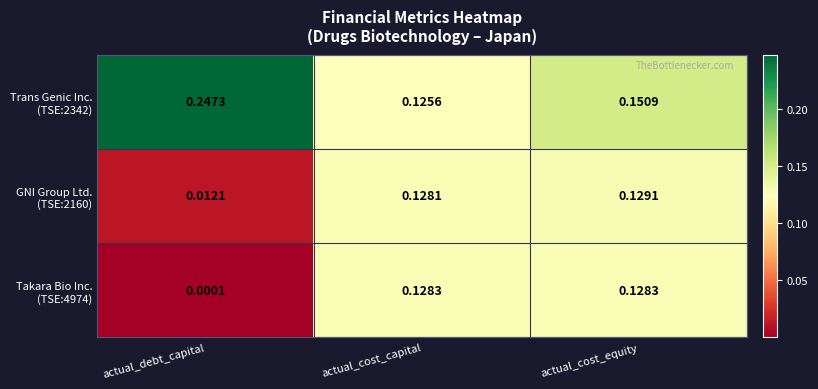

At which category is the sum across all series the highest?

actual_cost_equity